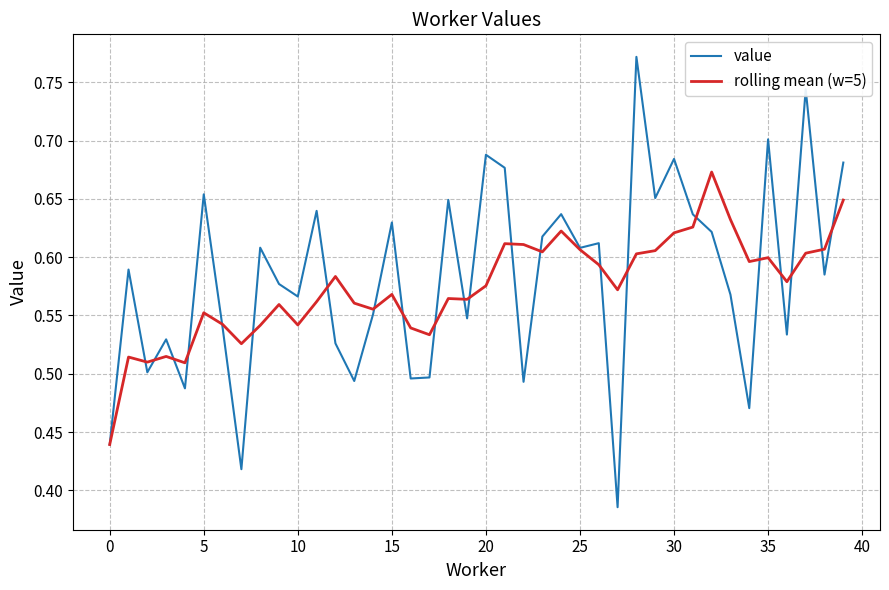

Which series has the largest range (max minus min)?

value